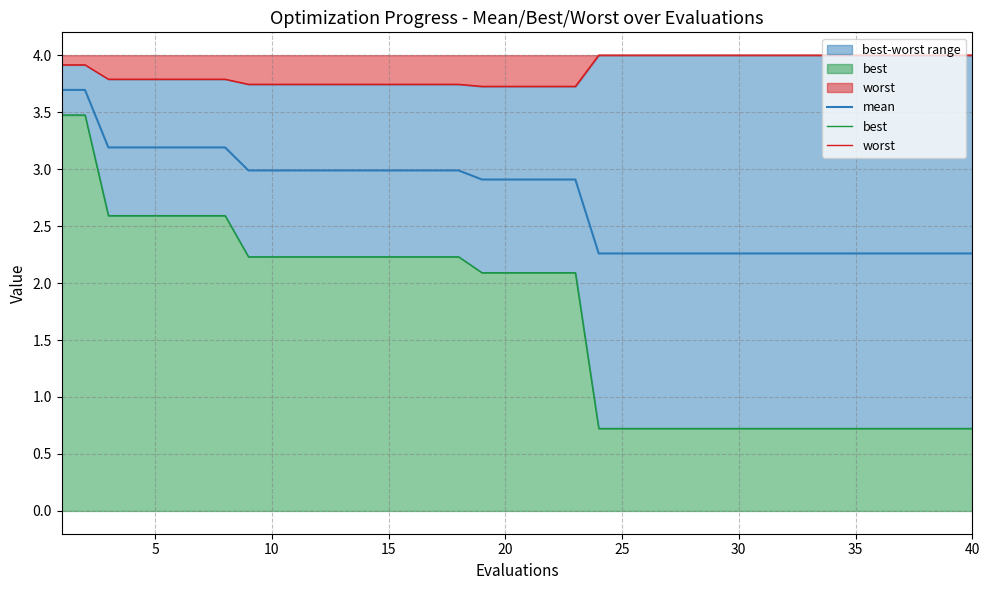

What are all the series names shown in the legend?

mean, best, worst